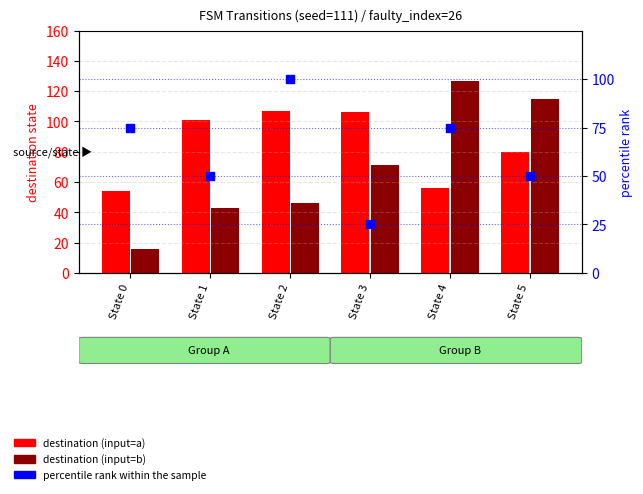

Which series contains the highest Y value?

destination (input=b)